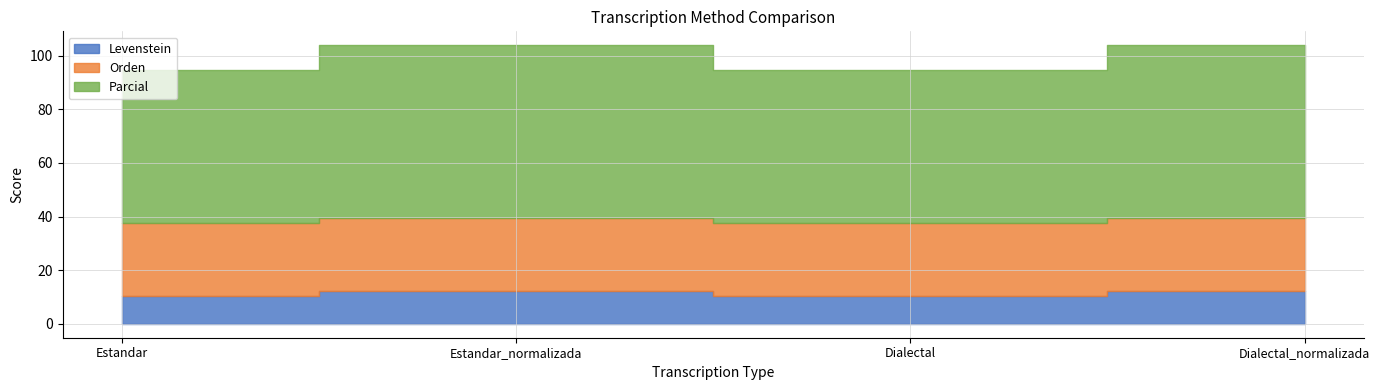

What is the label of the 2nd point from the left?

Estandar_normalizada